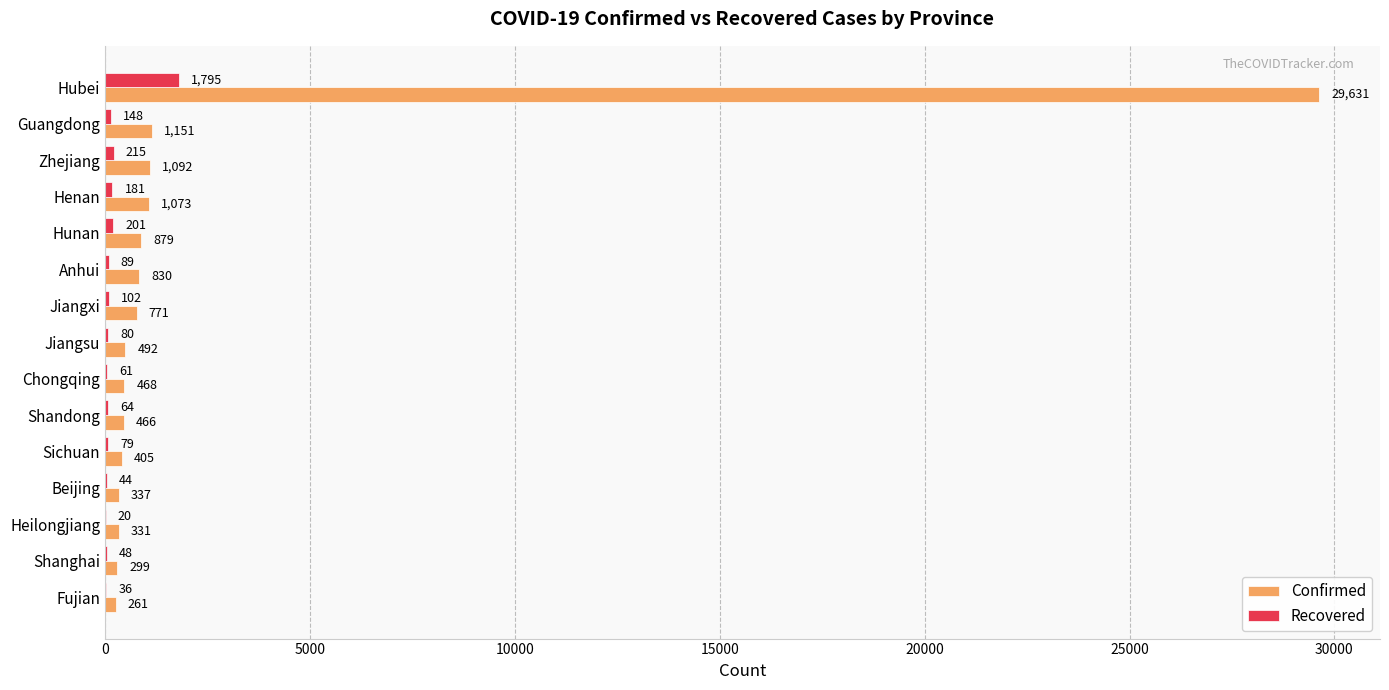

How many distinct data groups are displayed?

2